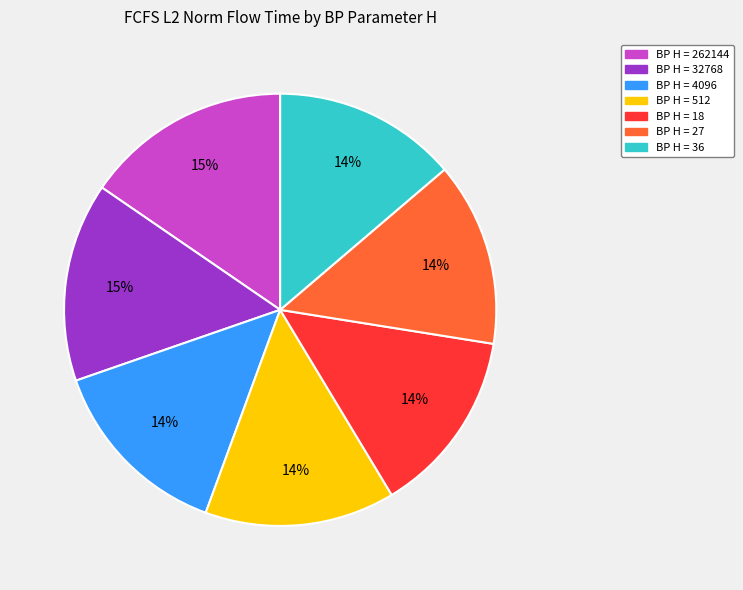

Is there a majority slice in this chart?

No